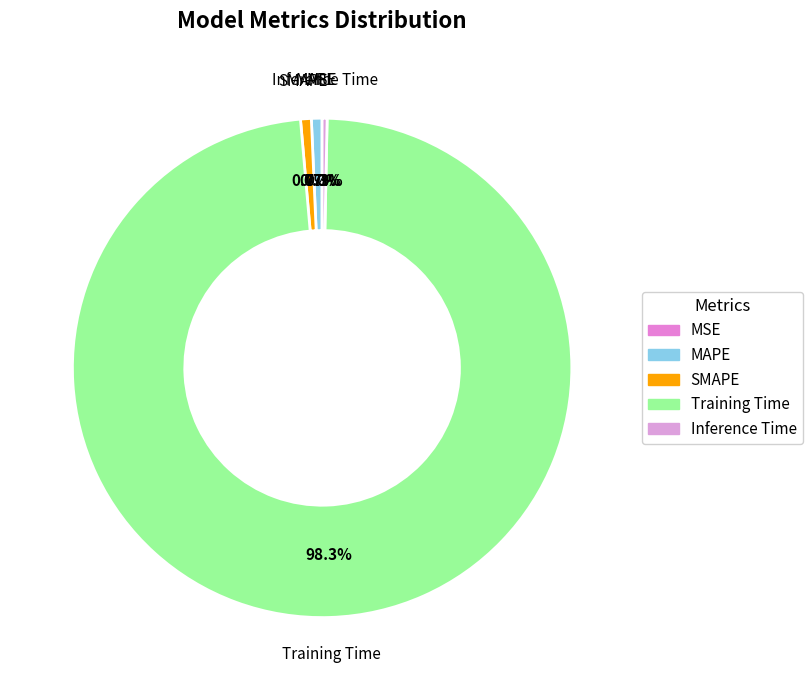

Which slice is the largest?

Training Time